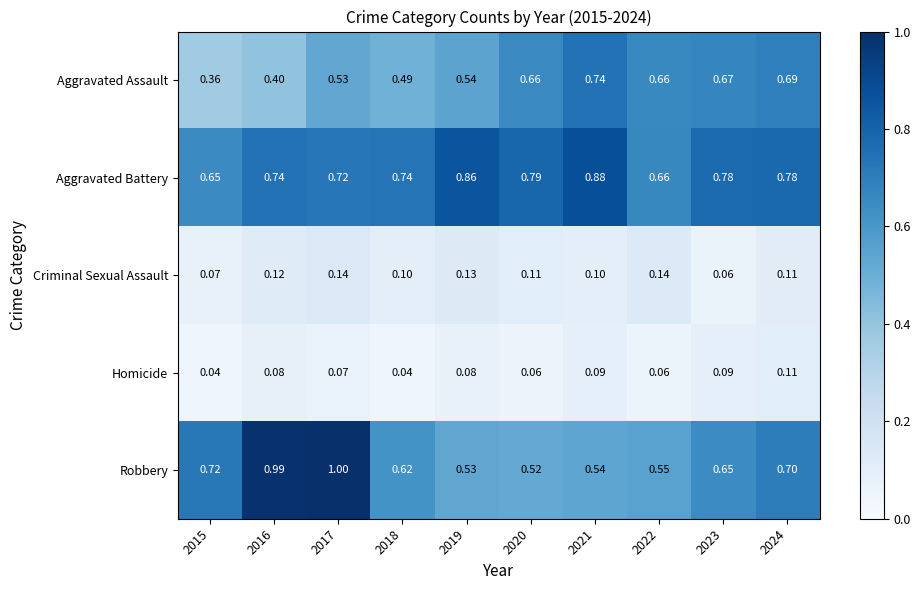

Rank the series by their maximum value, from lowest to highest.

Homicide, Criminal Sexual Assault, Aggravated Assault, Aggravated Battery, Robbery